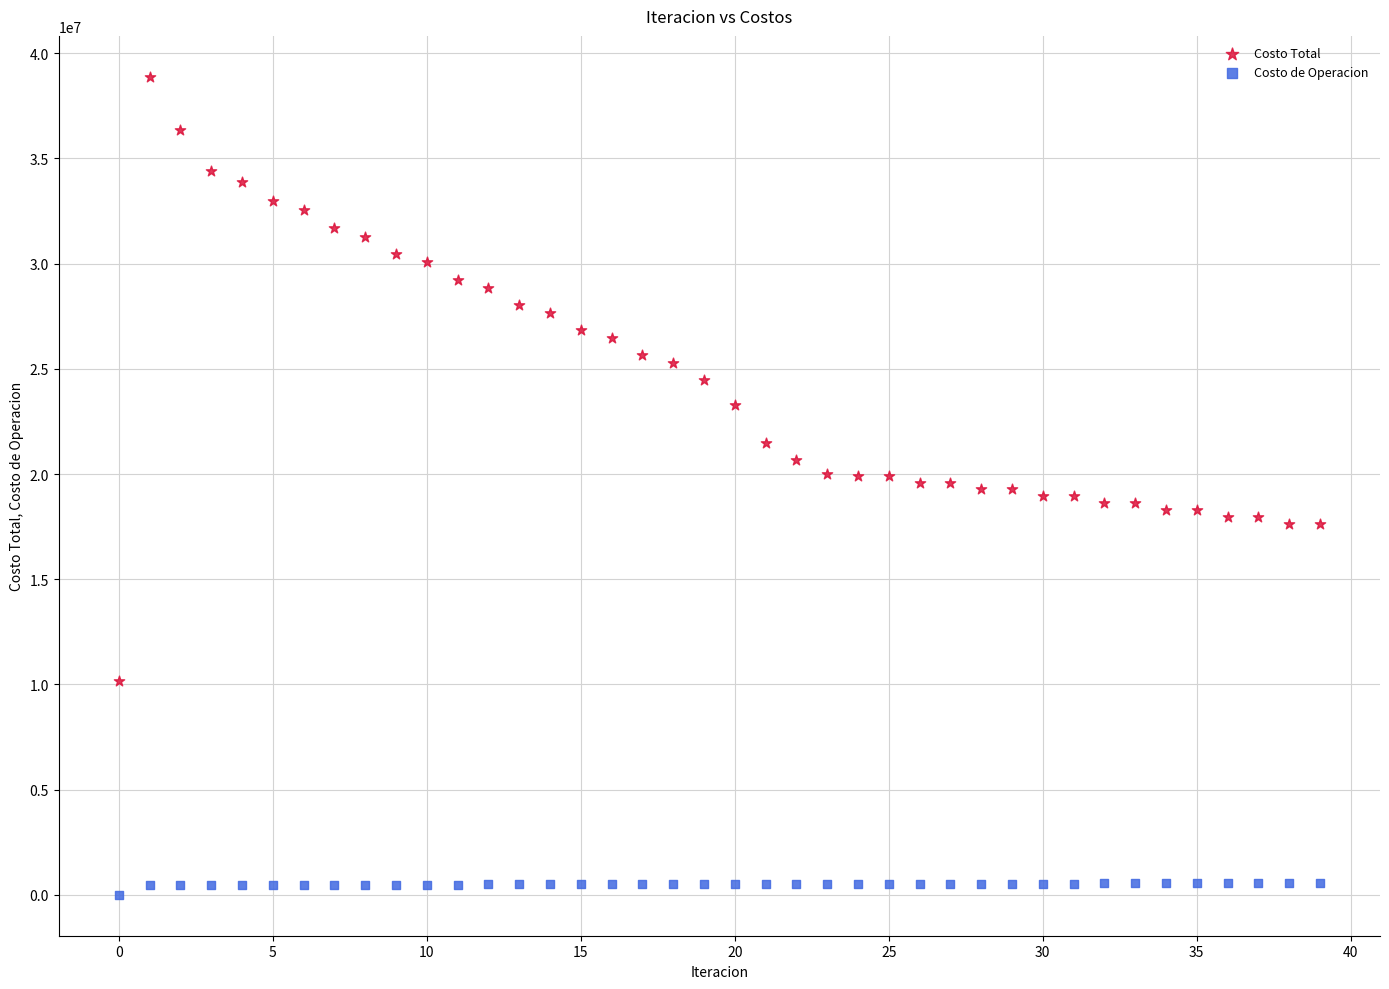

Which series reaches the minimum Y coordinate?

Costo de Operacion